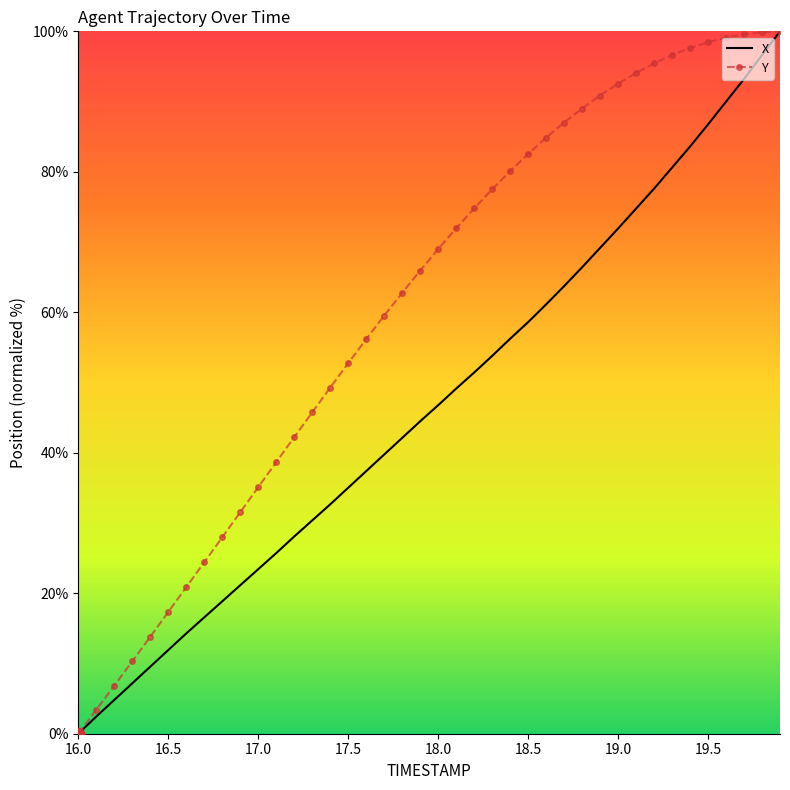

At how many categories does at least one series exceed 27?

32